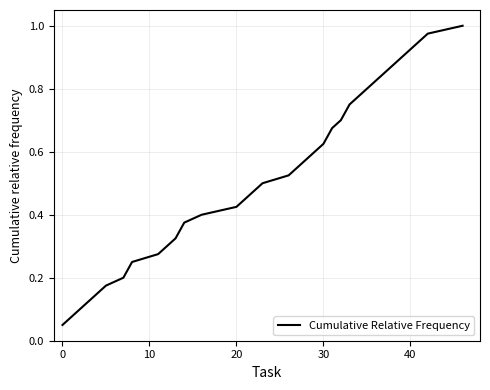

Reading left to right, what are all the values shown in this chart?

0.1	0.1	0.1	0.1	0.2	0.2	0.2	0.3	0.3	0.3	0.4	0.4	0.4	0.5	0.5	0.5	0.5	0.6	0.6	0.6	0.7	0.7	0.8	0.8	0.8	0.9	0.9	0.9	1.0	1.0